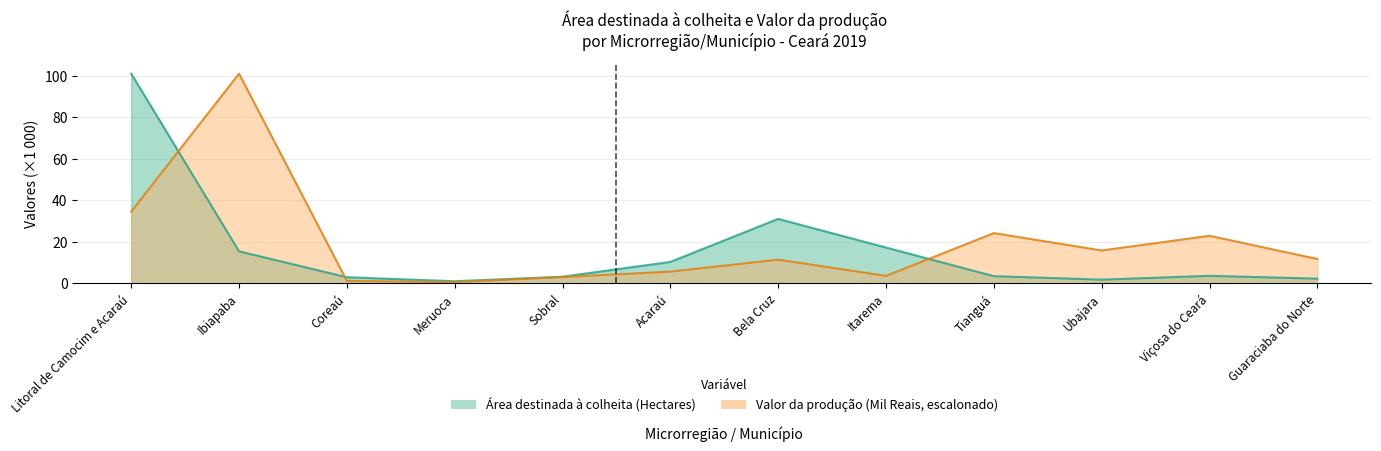

At which category is the sum across all series the highest?

Litoral de Camocim e Acaraú